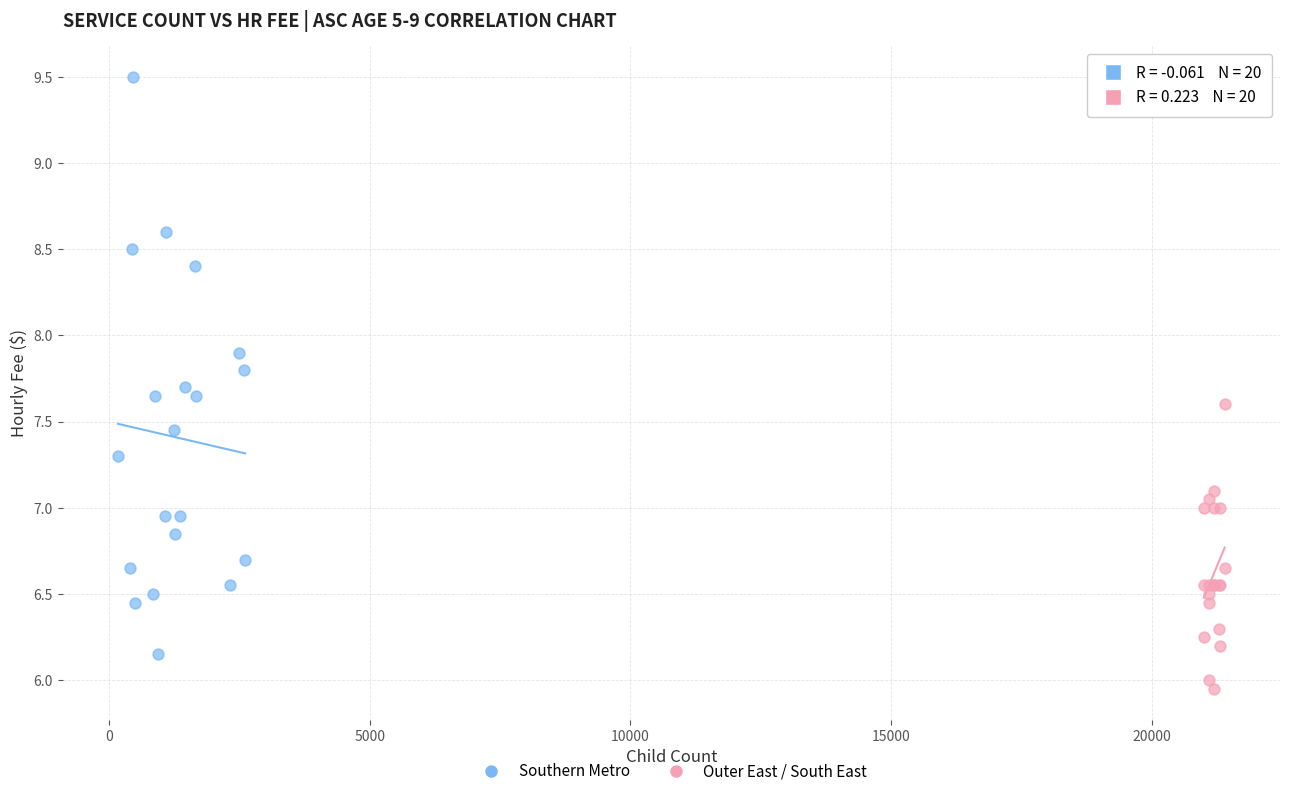

Which series contains the lowest Y value?

Outer East / South East